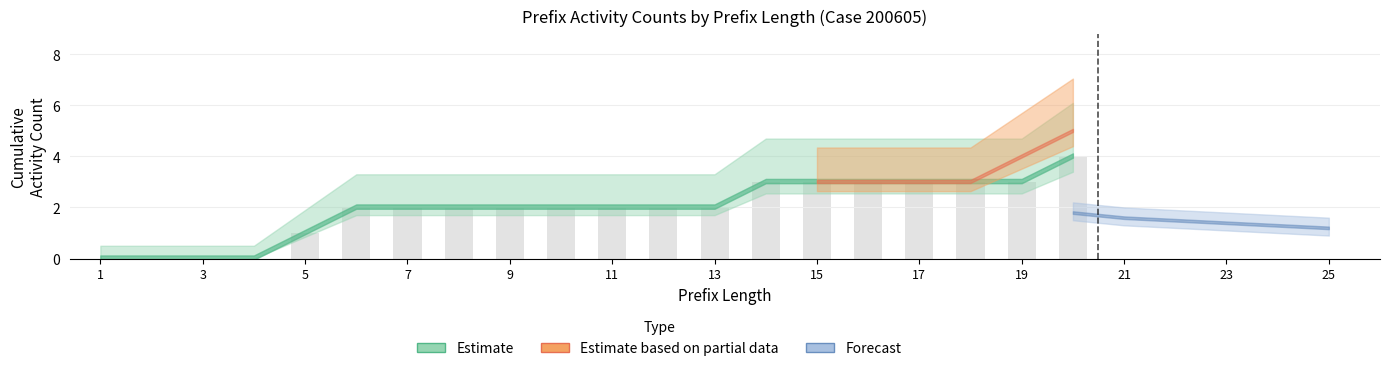

What is the maximum value shown in the chart?

4